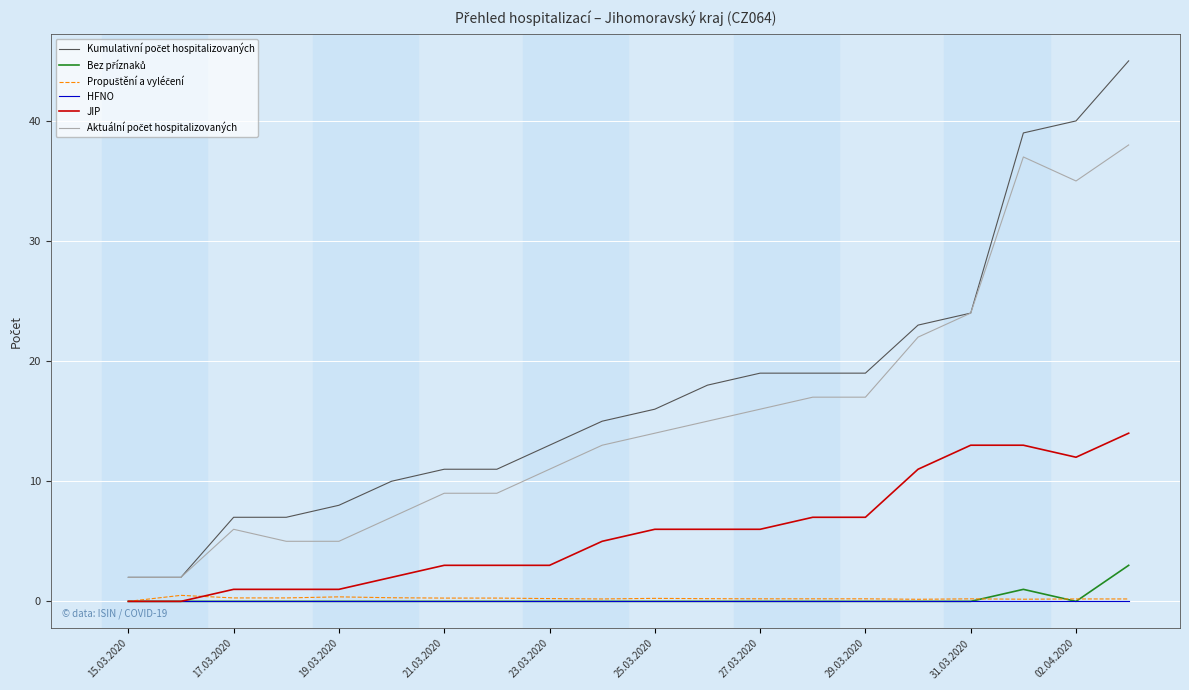

Does the chart display data point markers on the line(s)?

No